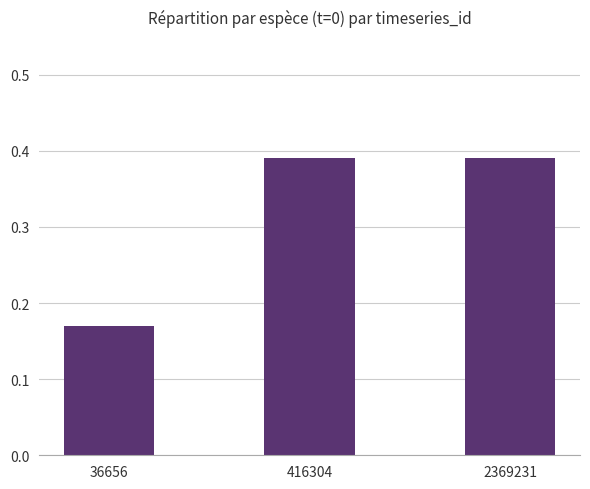

Where is the data nearest to the value 0?

36656